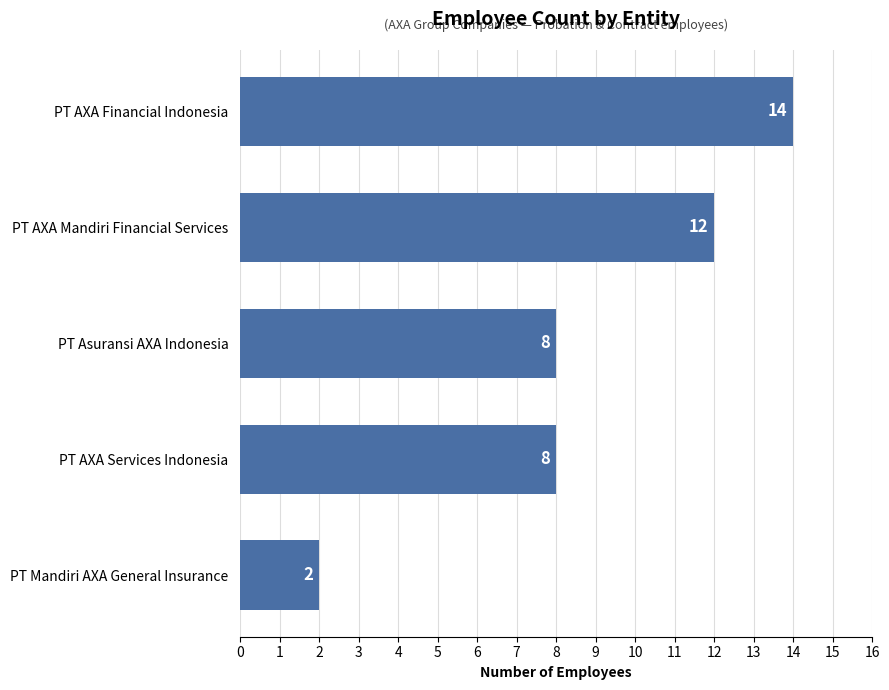

Reading bottom to top, extract all data points from this chart.

2	8	8	12	14